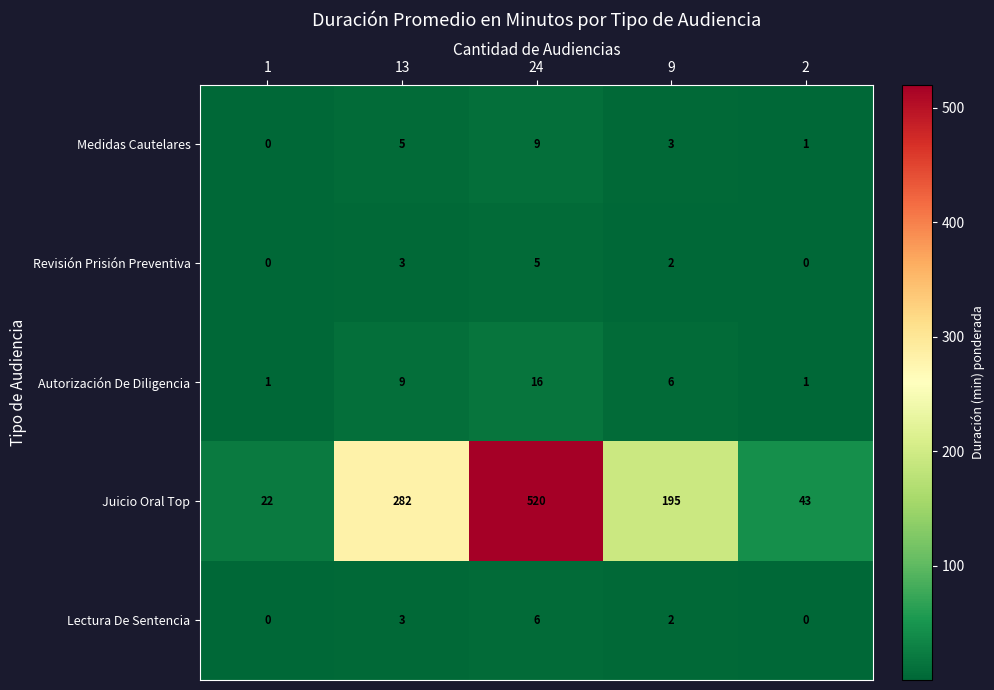

Reading right to left, list all the values displayed in this chart.

Medidas Cautelares: 1	3	9	5	0
Revisión Prisión Preventiva: 0	2	5	3	0
Autorización De Diligencia: 1	6	16	9	1
Juicio Oral Top: 43	195	520	282	22
Lectura De Sentencia: 0	2	6	3	0